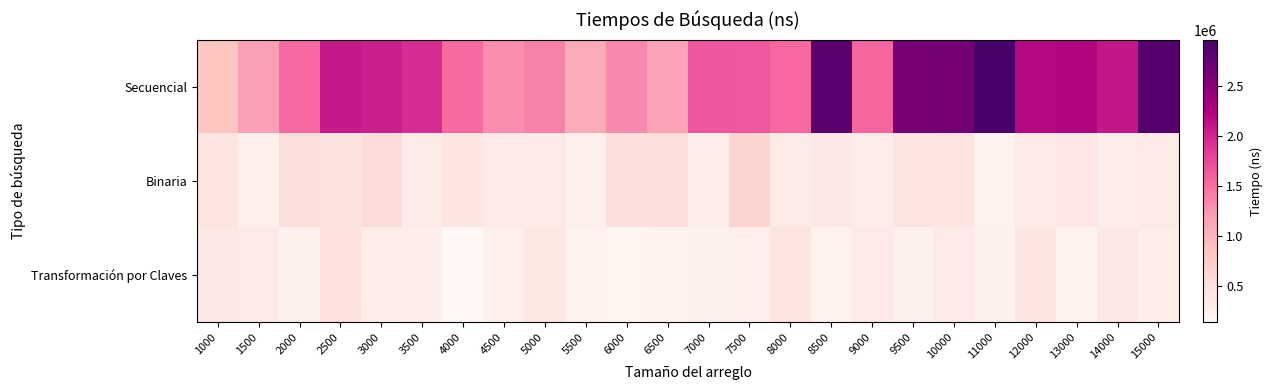

Rank the series by their maximum value, from highest to lowest.

Secuencial, Binaria, Transformación por Claves